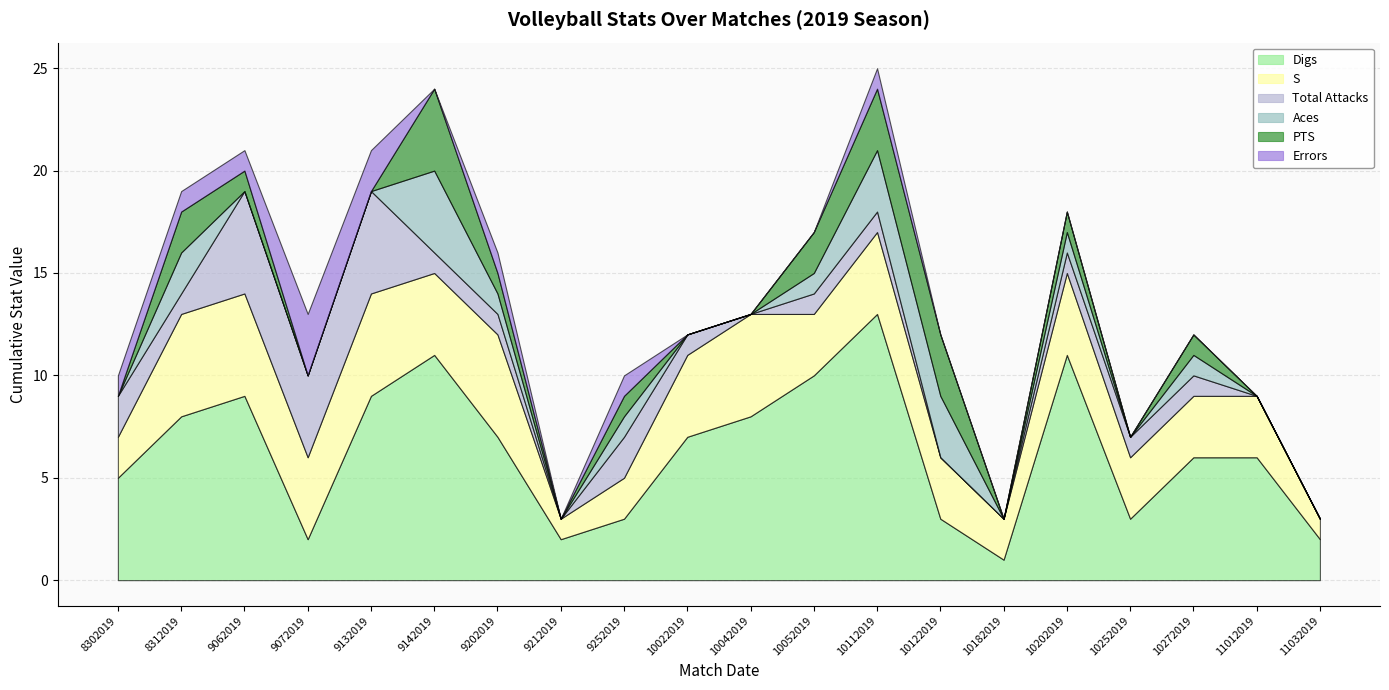

What are all the series names shown in the legend?

Digs, S, Total Attacks, Aces, PTS, Errors